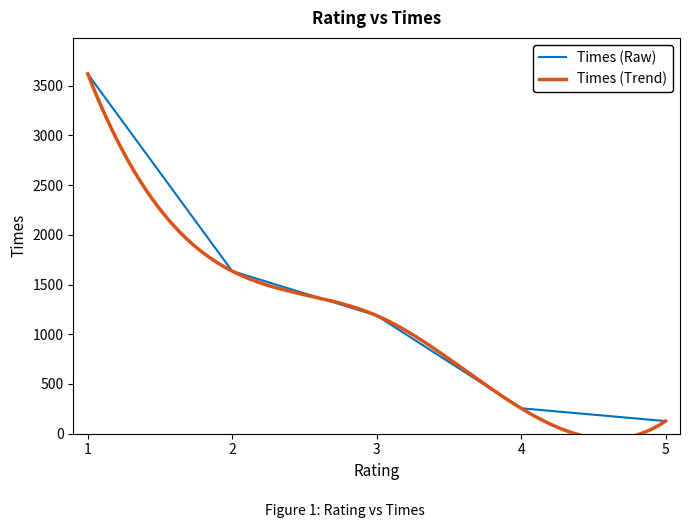

What is the average value?

1365